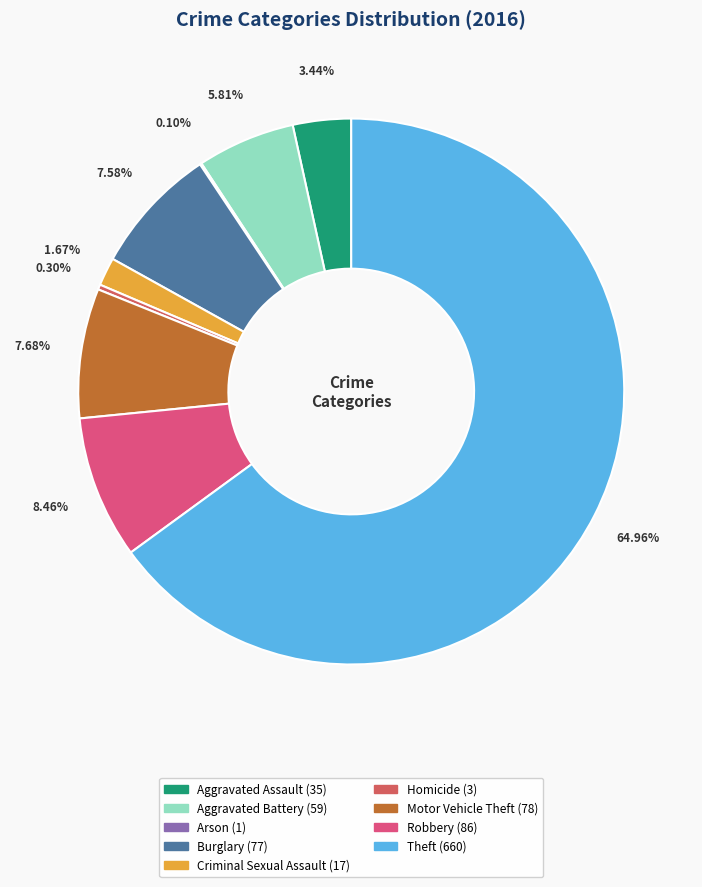

How many segments does this pie chart have?

9